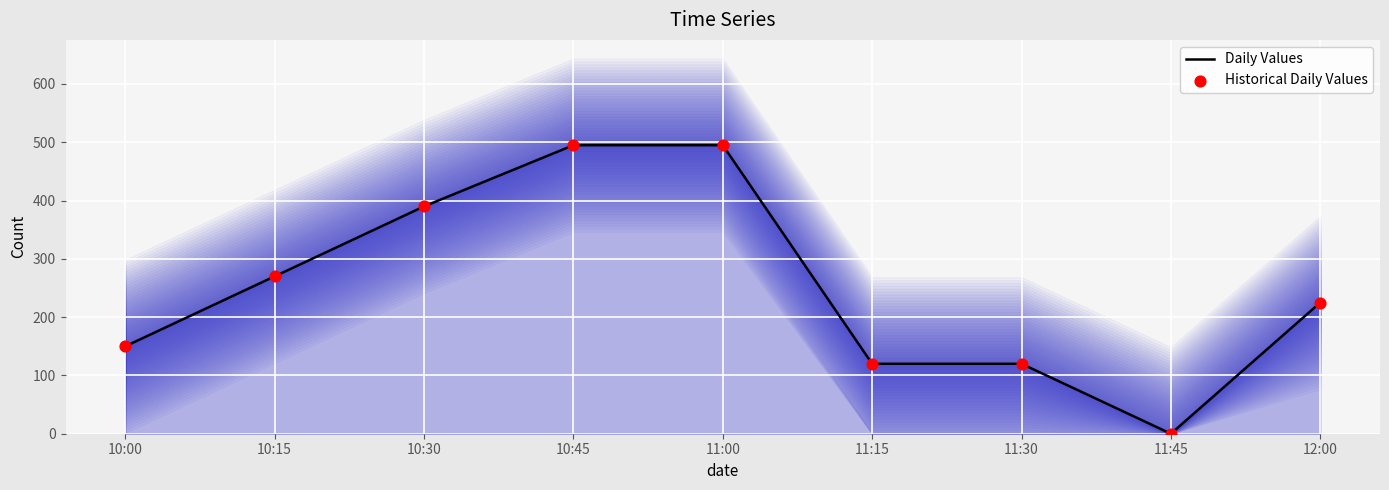

Which series has the largest Y range (max minus min)?

Daily Values